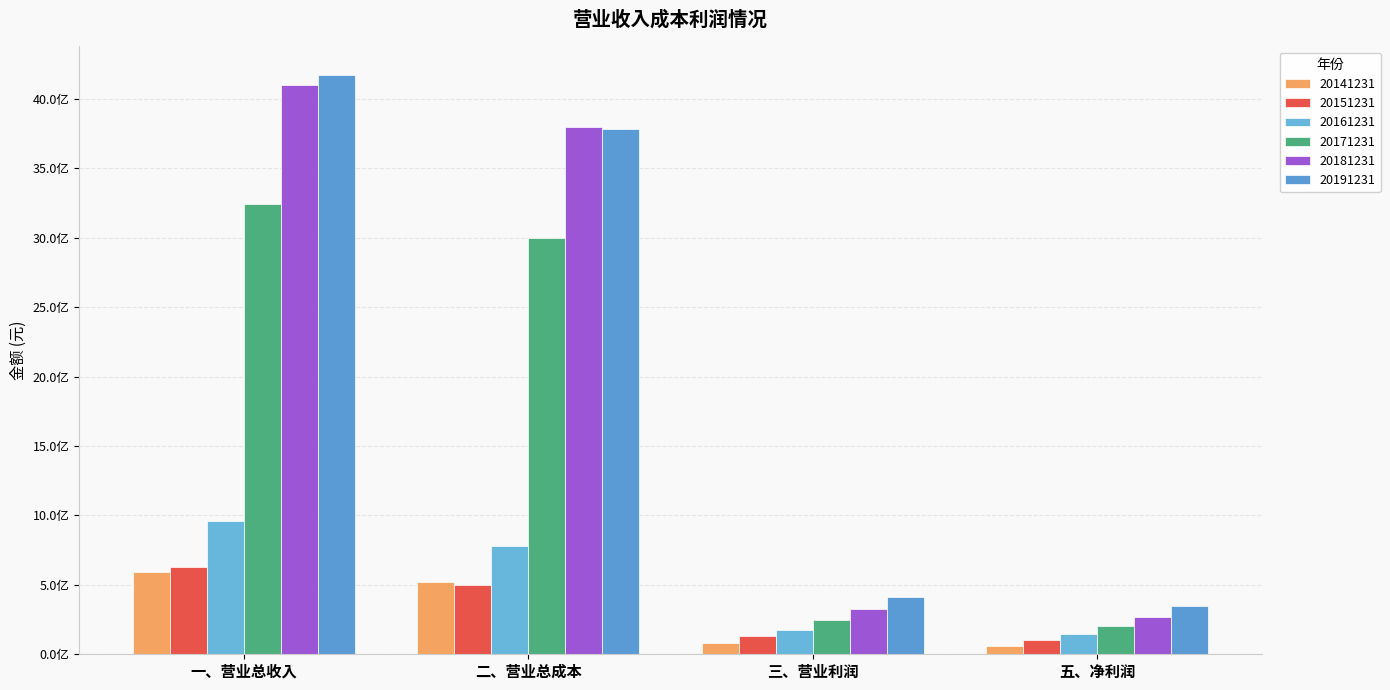

What is the label of the 2nd bar from the left?

二、营业总成本